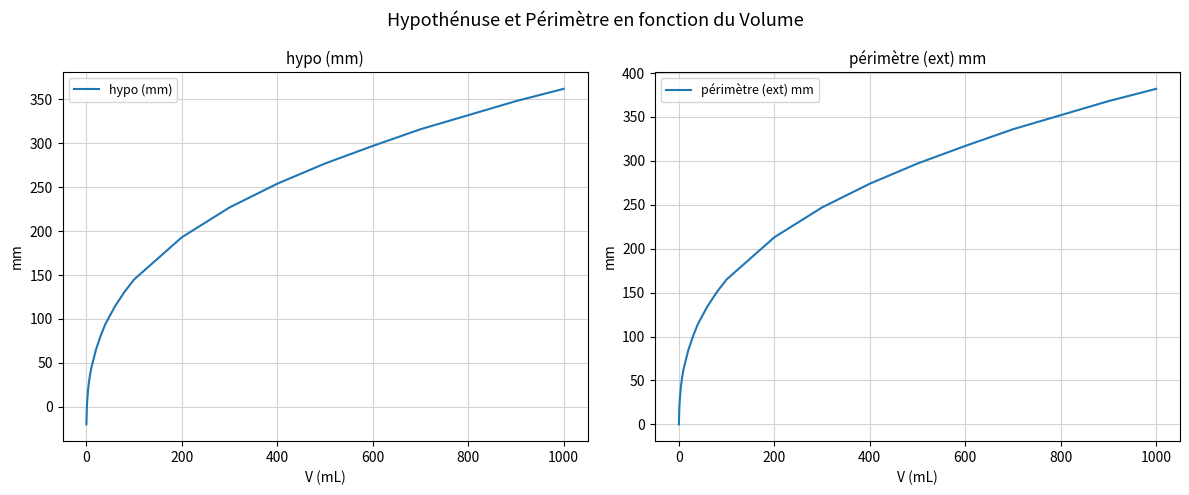

Reading left to right, extract all data points from this chart.

hypo (mm): -20.0	0.0	9.0	22.0	30.5	37.5	43.5	65.0	81.0	94.5	114.5	131.0	145.0	193.0	227.0	254.0	277.0	297.0	316.0	332.0	348.0	362.0
périmètre (ext) mm: 0.0	20.0	29.0	42.0	50.5	57.5	63.5	85.0	101.0	114.5	134.5	151.0	165.0	213.0	247.0	274.0	297.0	317.0	336.0	352.0	368.0	382.0